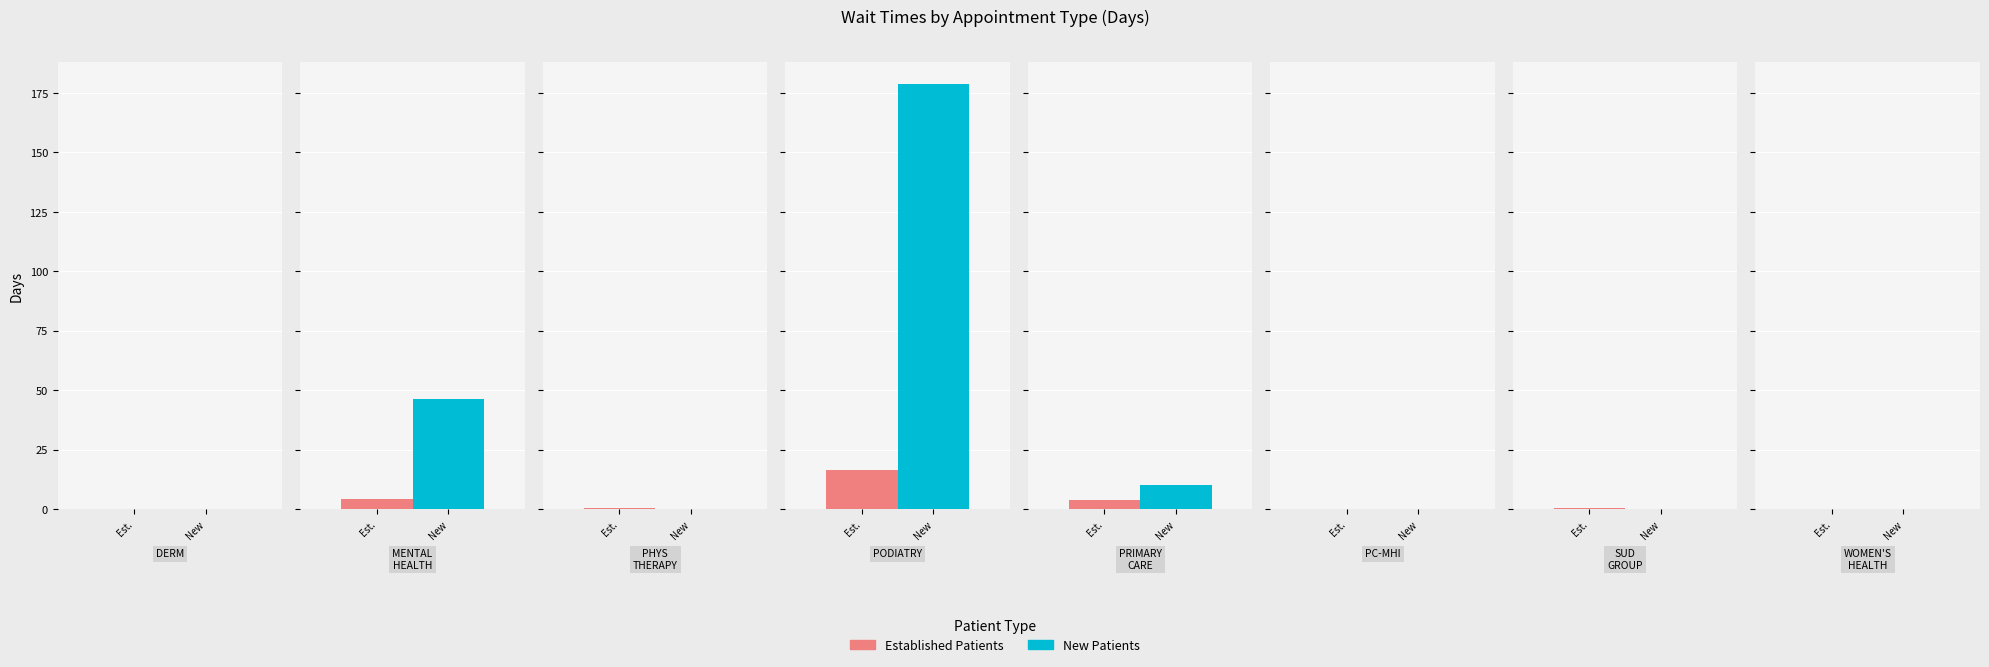

True or false: NewPatients has a value of 0.0 at SUBSTANCE USE DISORDER GROUP.

True